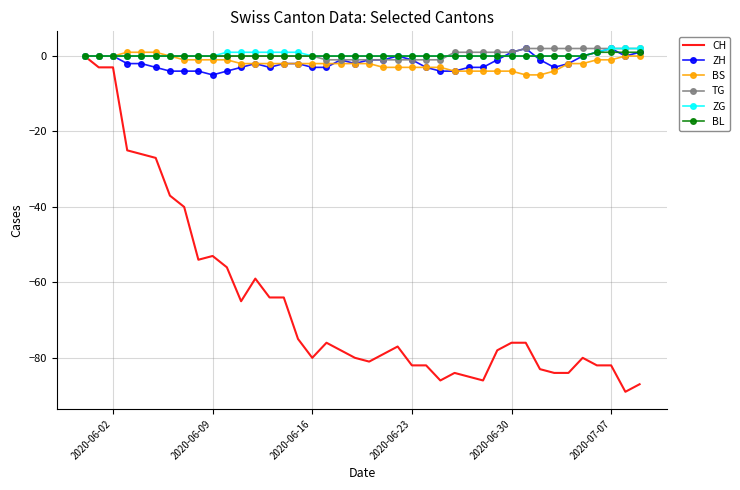

Which series has the largest range (max minus min)?

CH